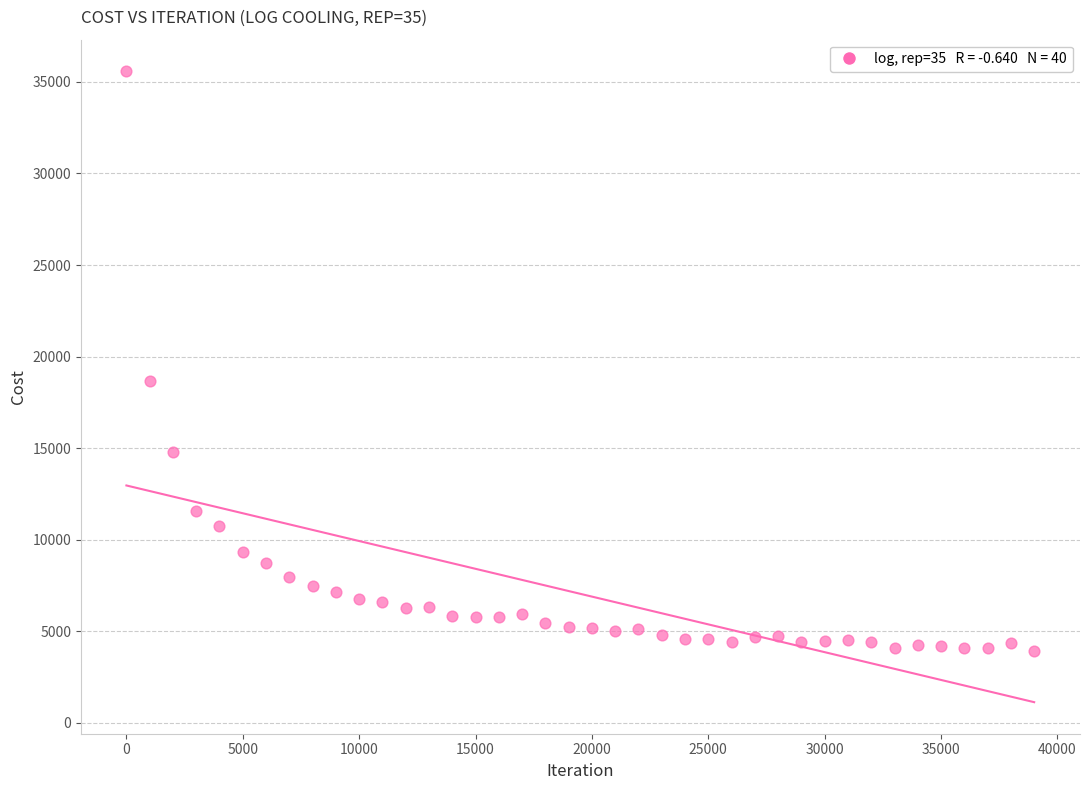

What Y value in the scatter plot is closest to 19754?

18640.6